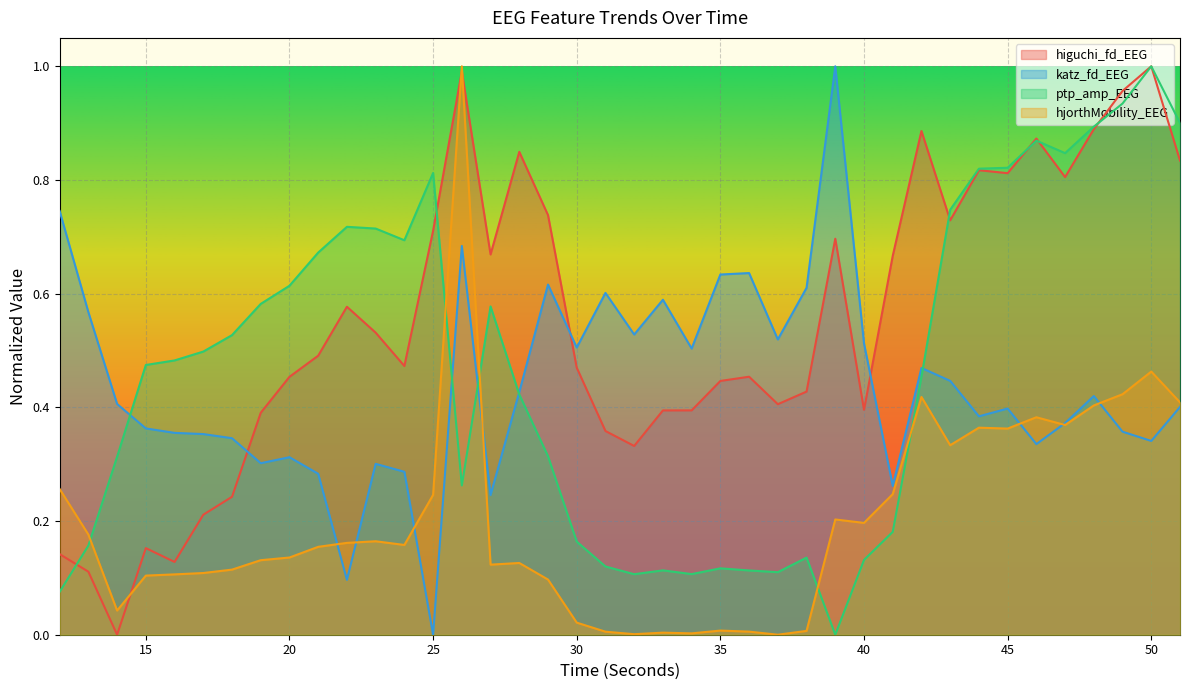

Between 12 and 35, which series saw the biggest shift?

higuchi_fd_EEG